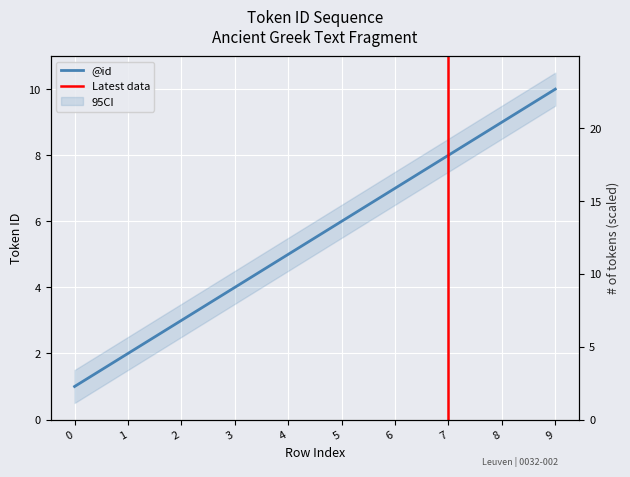

How many values are between 3 and 8?

6